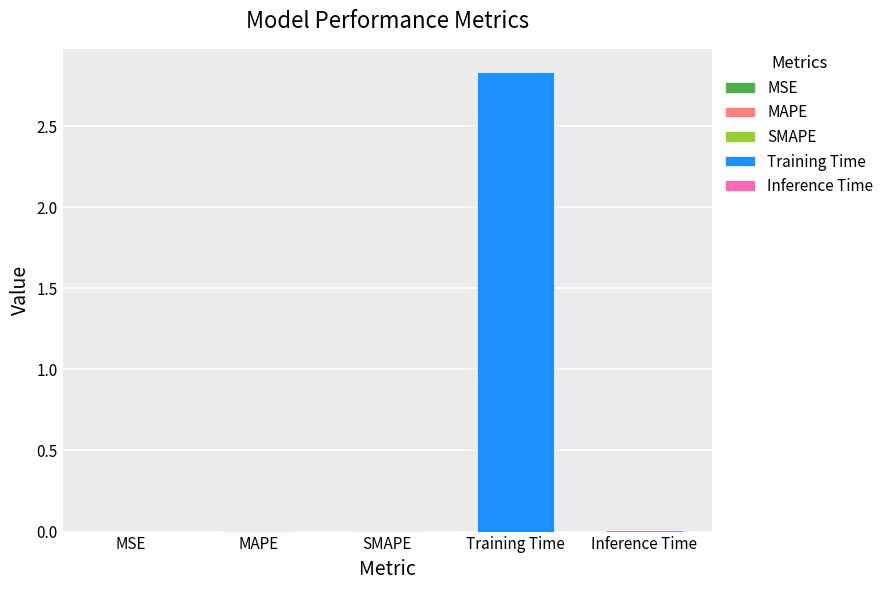

Reading left to right, transcribe all the data shown in this chart.

0.0	0.0	0.0	2.8	0.0